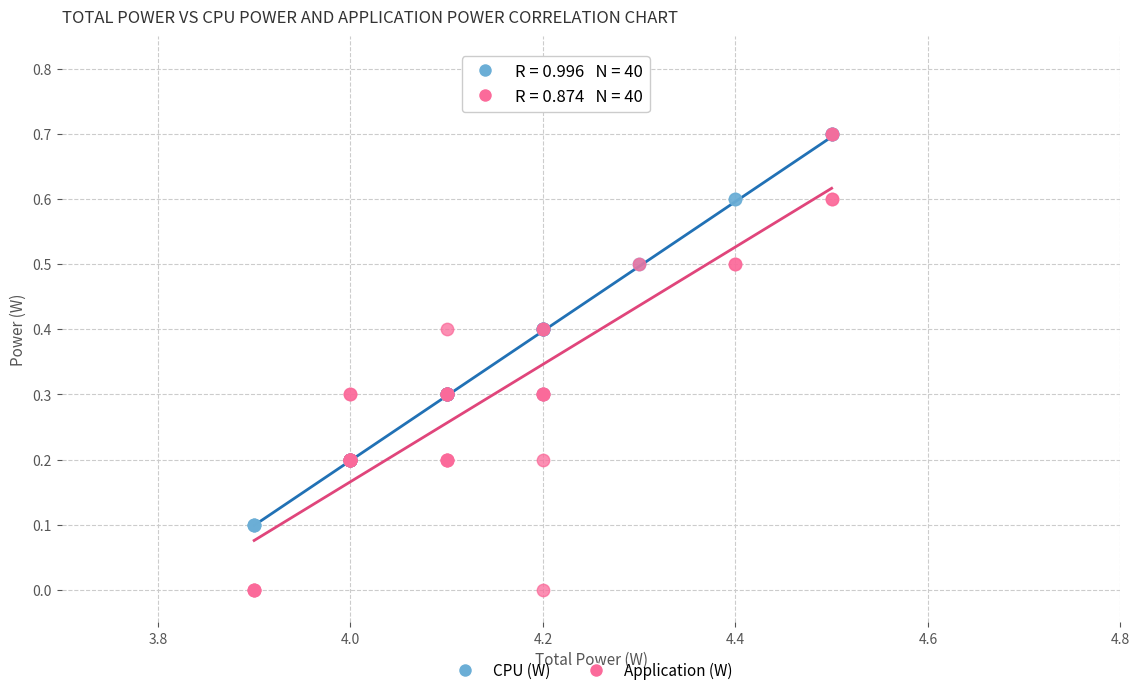

What are all the series names shown in the legend?

CPU (W), Application (W)